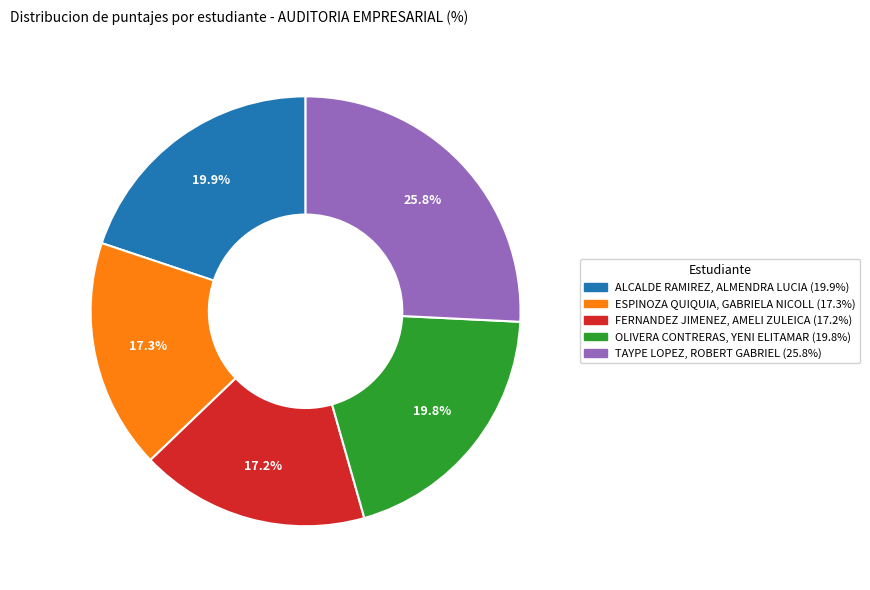

Rank the categories by value from lowest to highest.

FERNANDEZ JIMENEZ, AMELI ZULEICA, ESPINOZA QUIQUIA, GABRIELA NICOLL, OLIVERA CONTRERAS, YENI ELITAMAR, ALCALDE RAMIREZ, ALMENDRA LUCIA, TAYPE LOPEZ, ROBERT GABRIEL